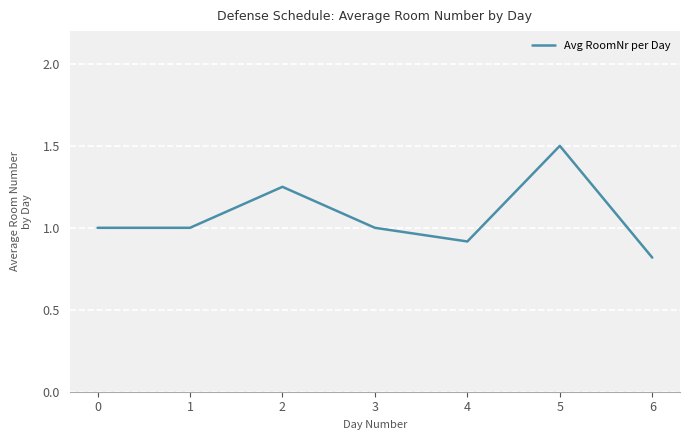

Which category has the lowest value across all series?

6